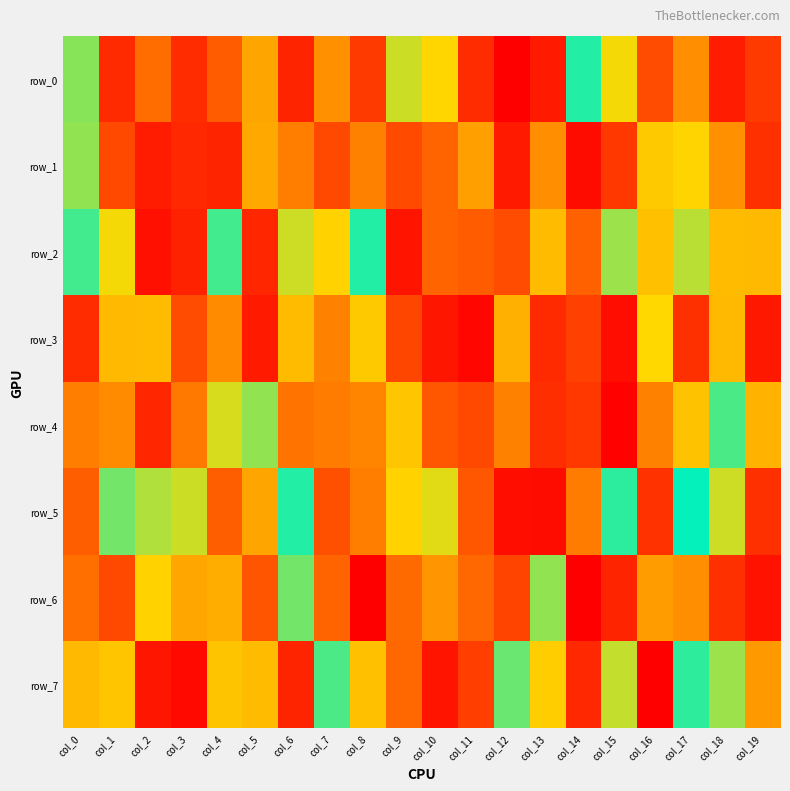

What is the difference between the second highest and second lowest values in the row_2 series?

838706